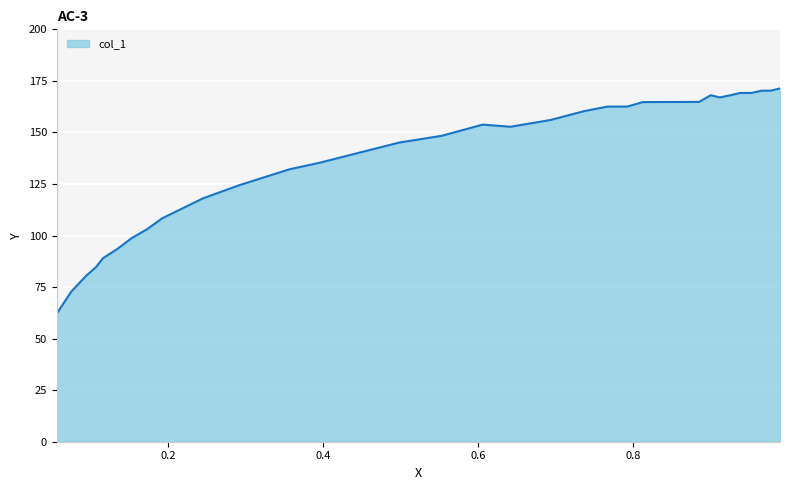

What is the minimum value shown in the chart?

62.2